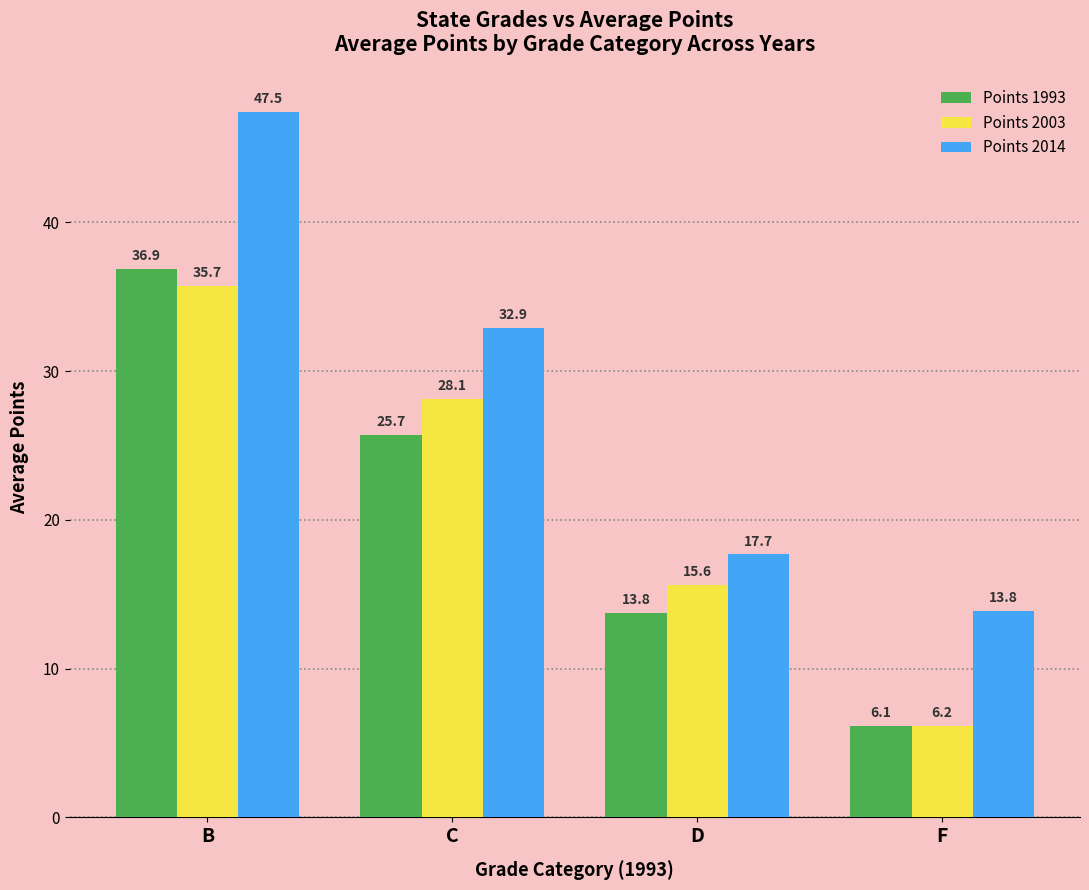

What value does the Points 2014 series have at C?

32.9